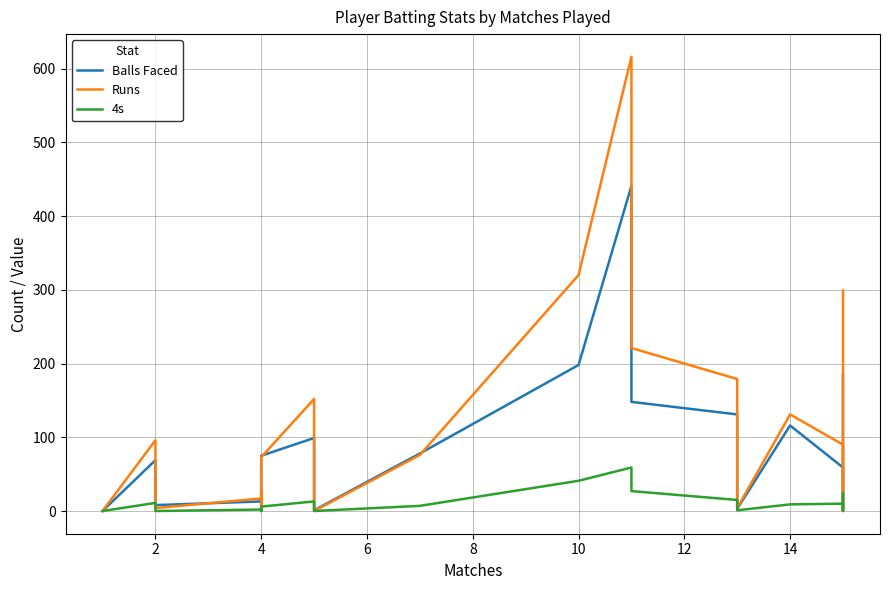

Is the value of Runs at 13 greater than the value of Balls Faced at 20?

Yes